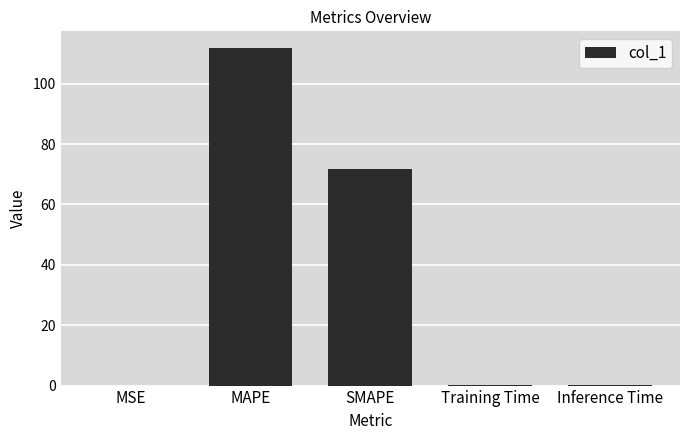

What is the greatest value displayed?

111.8